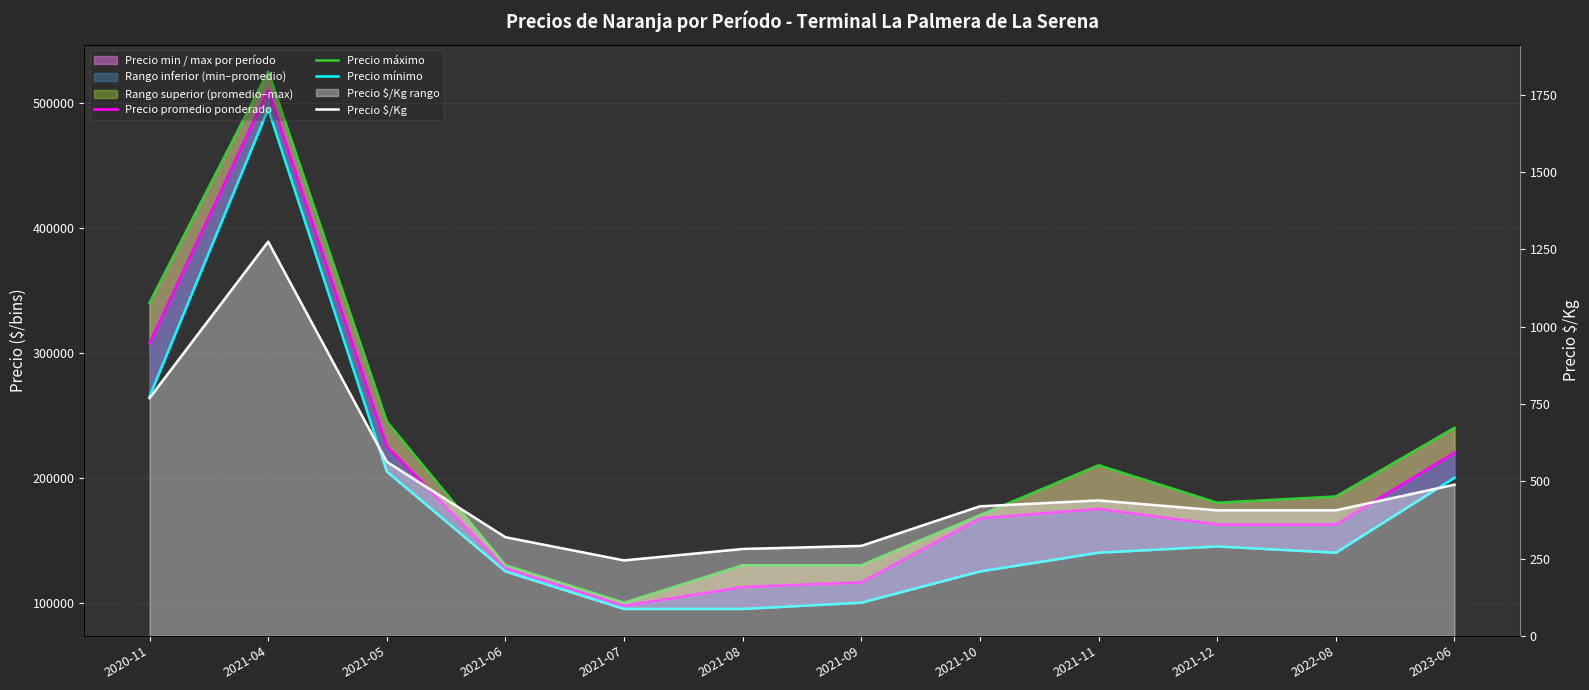

Where does the Precio $/Kg series first go above 419?

2020-11